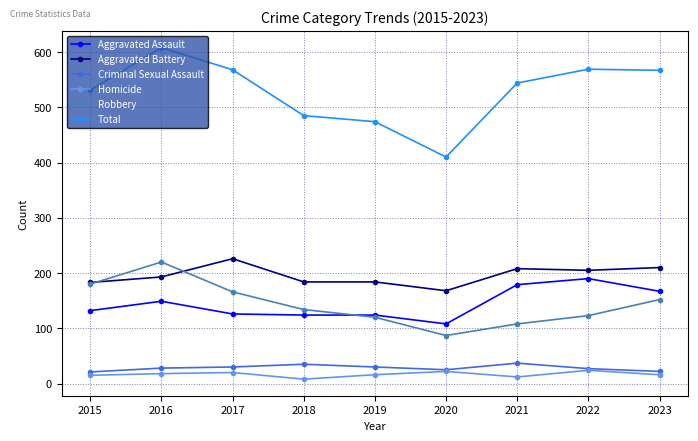

At which label does Total reach its peak?

2016